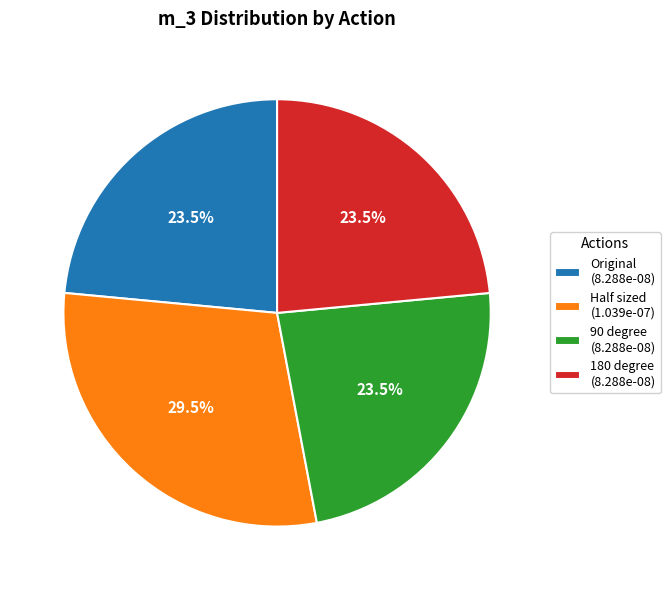

Count the number of slices in the pie.

4